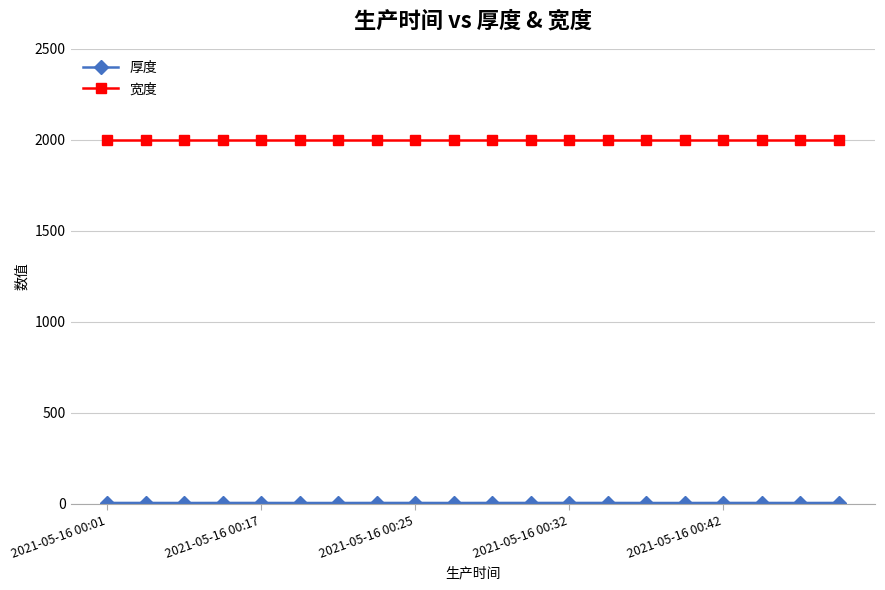

What is the value of the 宽度 point at the 14th from the left?

2000.0